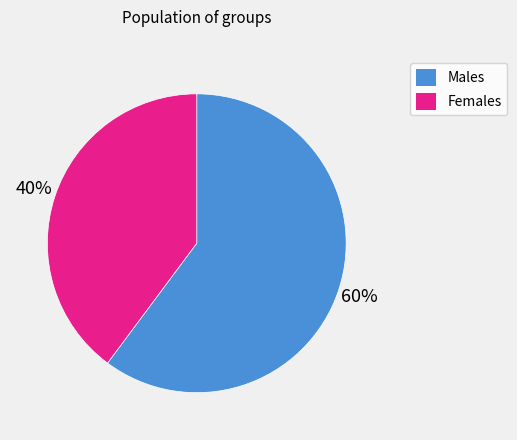

How many slices are in this pie chart?

2